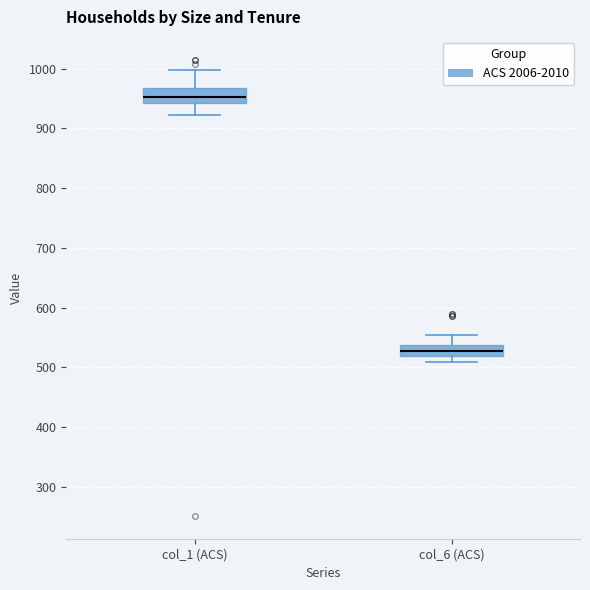

Where does the median line of the box for col_1 (ACS) sit on the y-axis? The values are not printed on the chart, so give them approximately, as read against the axis.

950